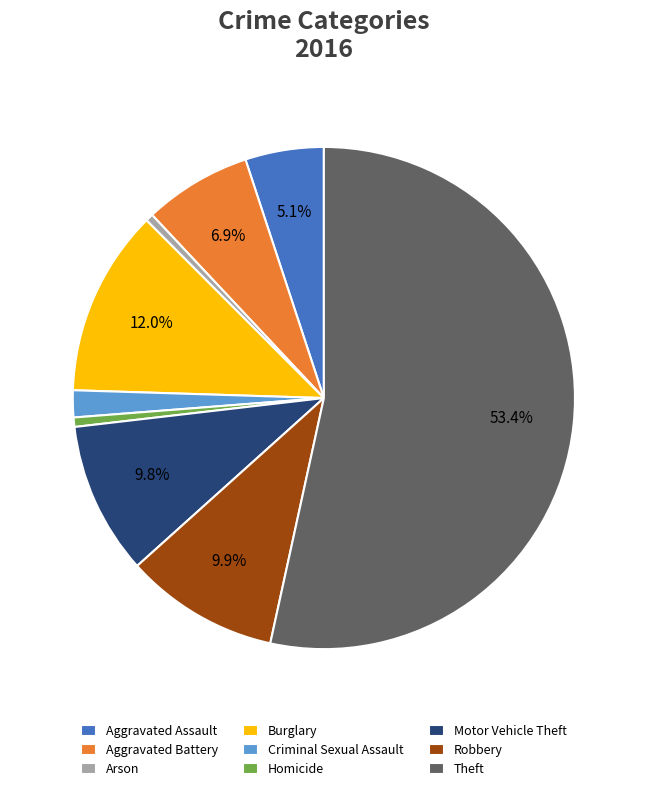

What portion of the pie excludes Robbery?

90.1%